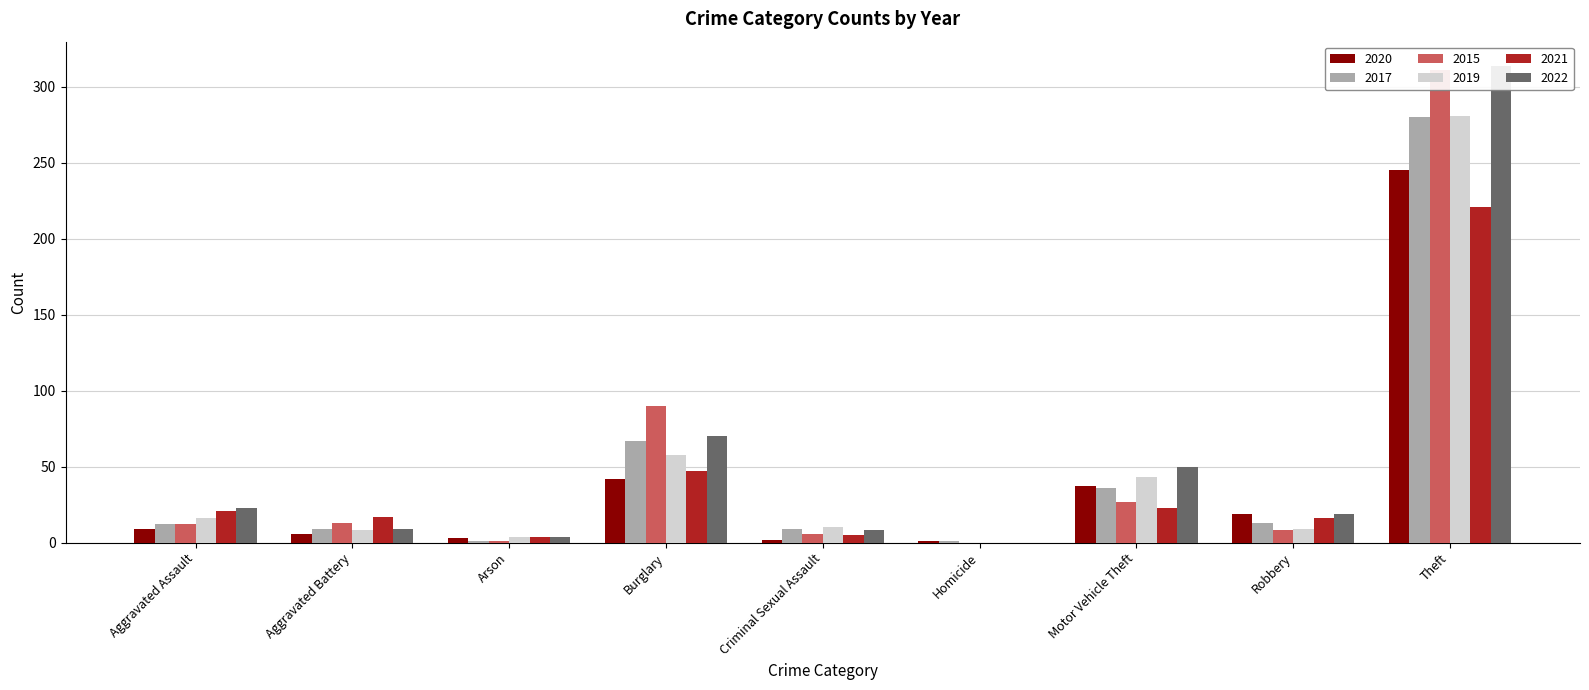

Which series has the largest total across all categories?

2022